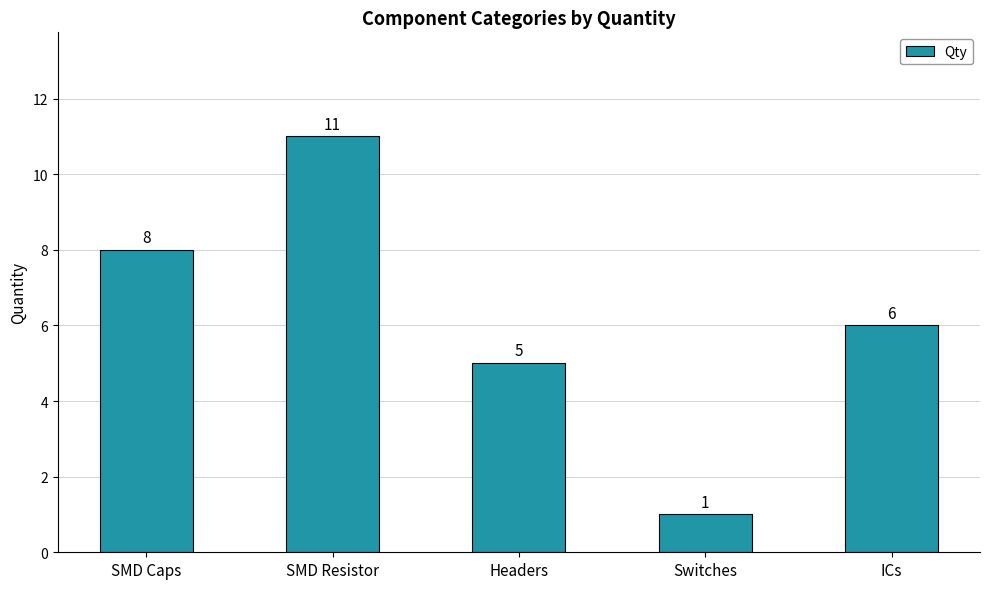

Are the bars grouped side by side (vs. stacked)?

No